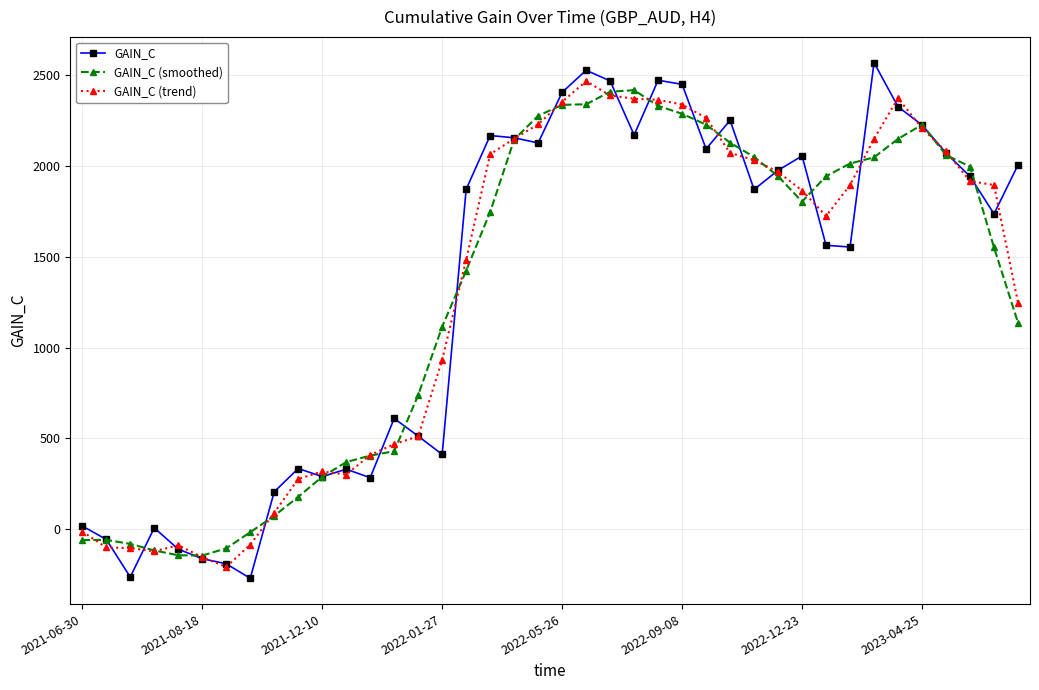

Does the chart have visible grid lines?

Yes